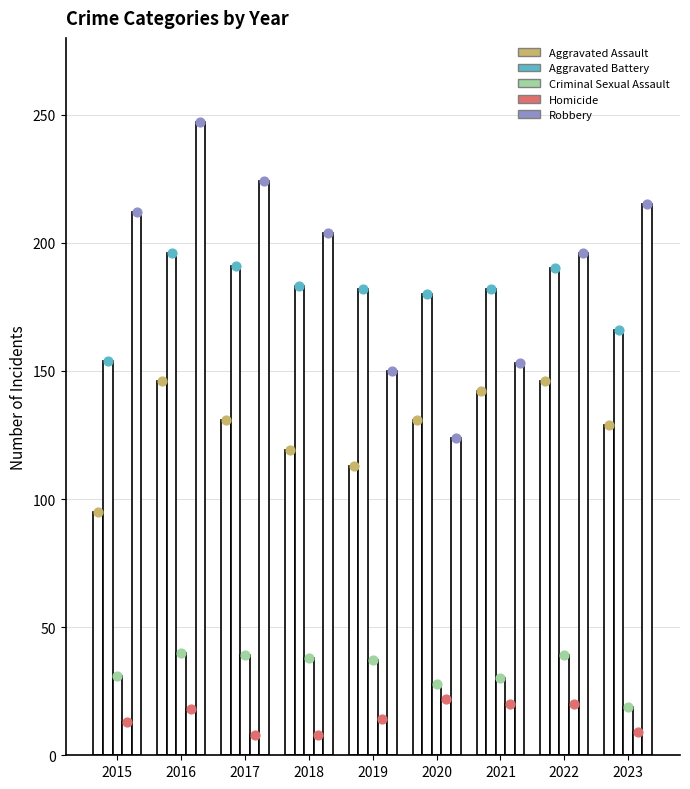

What is the total value across all series at 2016?

647